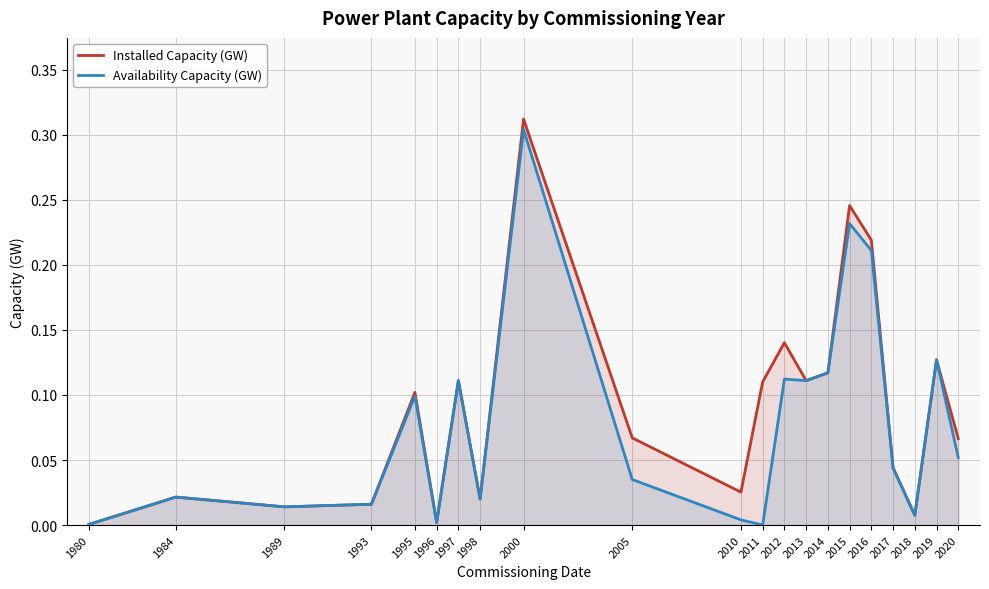

Reading left to right, transcribe all the data shown in this chart.

Installed Capacity (GW): 1980=0.0	1984=0.0	1989=0.0	1993=0.0	1995=0.1	1996=0.0	1997=0.1	1998=0.0	2000=0.3	2005=0.1	2010=0.0	2011=0.1	2012=0.1	2013=0.1	2014=0.1	2015=0.2	2016=0.2	2017=0.0	2018=0.0	2019=0.1	2020=0.1
Availability Capacity (GW): 1980=0.0	1984=0.0	1989=0.0	1993=0.0	1995=0.1	1996=0.0	1997=0.1	1998=0.0	2000=0.3	2005=0.0	2010=0.0	2011=0.0	2012=0.1	2013=0.1	2014=0.1	2015=0.2	2016=0.2	2017=0.0	2018=0.0	2019=0.1	2020=0.1